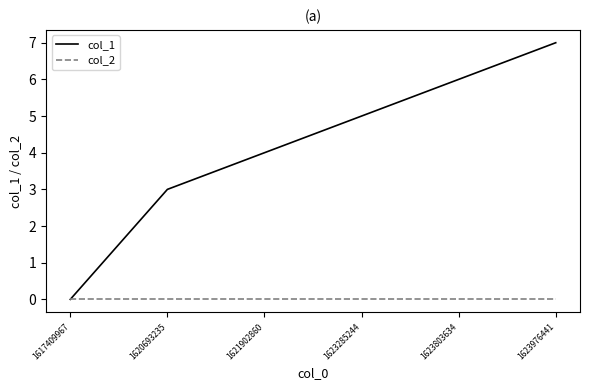

True or false: col_1 has a value of 5 at 1623285244.

True